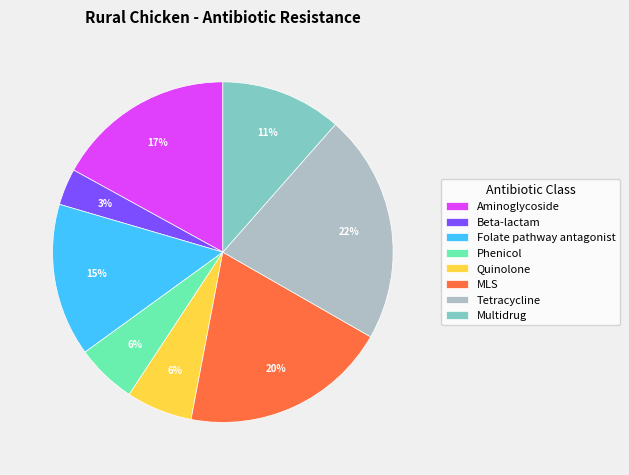

Which has a higher value, Quinolone or Aminoglycoside?

Aminoglycoside